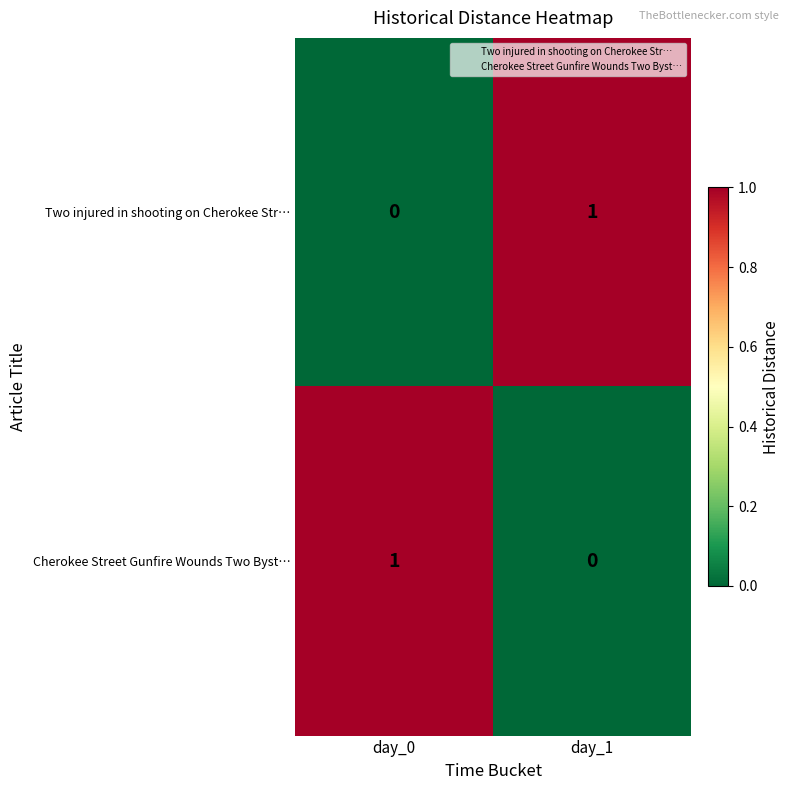

Reading right to left, extract all data points from this chart.

Two injured in shooting on Cherokee Str…: day_1=1	day_0=0
Cherokee Street Gunfire Wounds Two Byst…: day_1=0	day_0=1